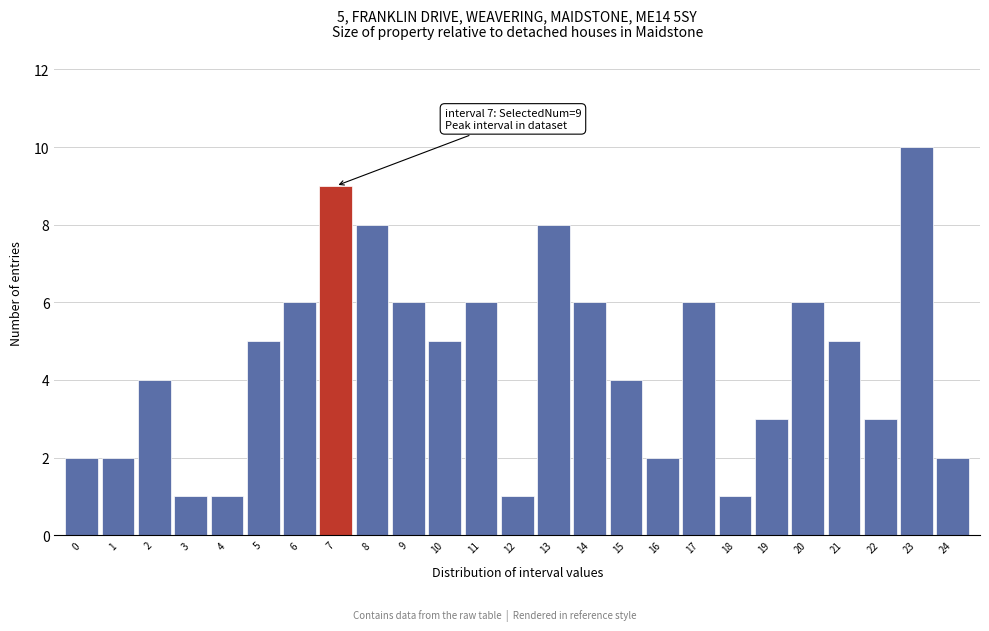

Reading left to right, extract all data points from this chart.

0=2	1=2	2=4	3=1	4=1	5=5	6=6	7=9	8=8	9=6	10=5	11=6	12=1	13=8	14=6	15=4	16=2	17=6	18=1	19=3	20=6	21=5	22=3	23=10	24=2